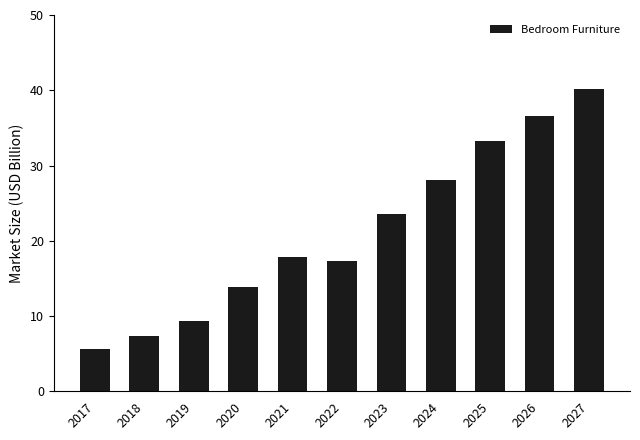

Which category has the highest value across all series?

2027